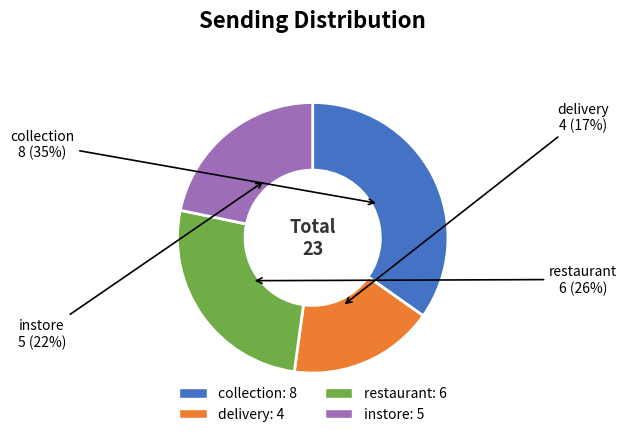

How many segments does this pie chart have?

4